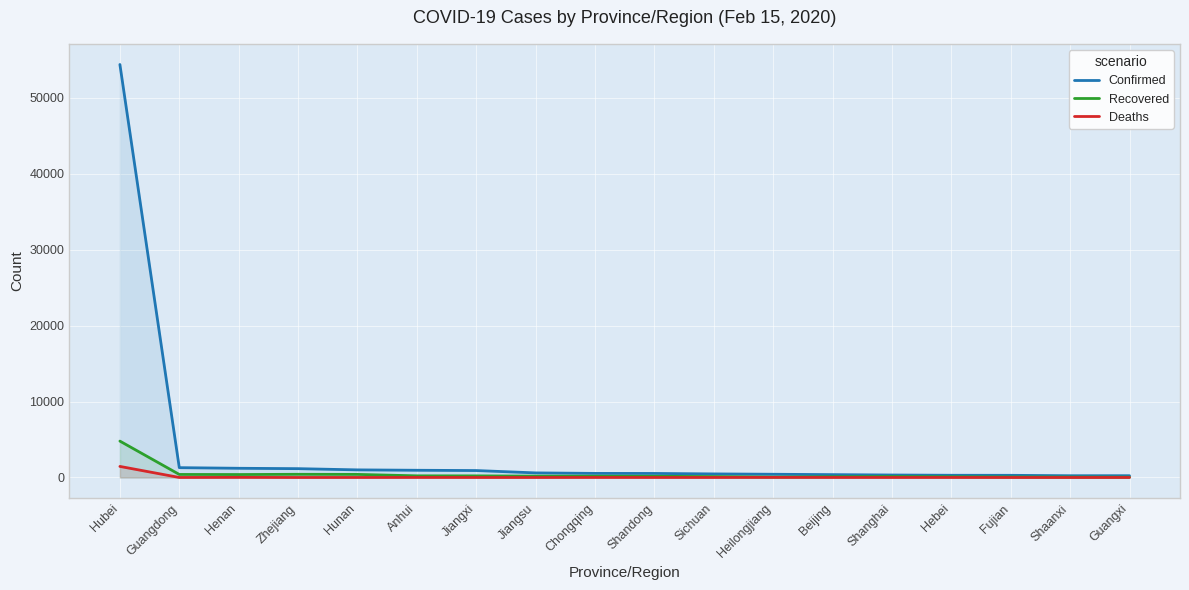

What are all the series names shown in the legend?

Confirmed, Recovered, Deaths